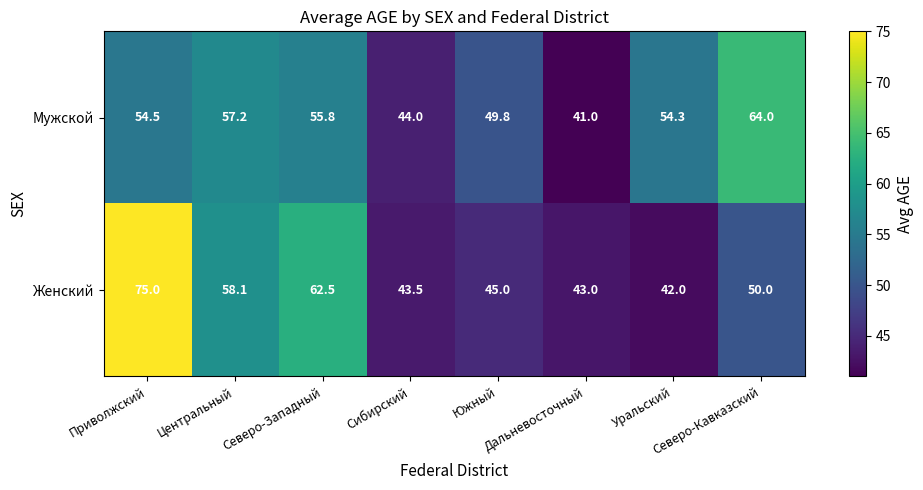

Which series has the largest total across all categories?

Мужской